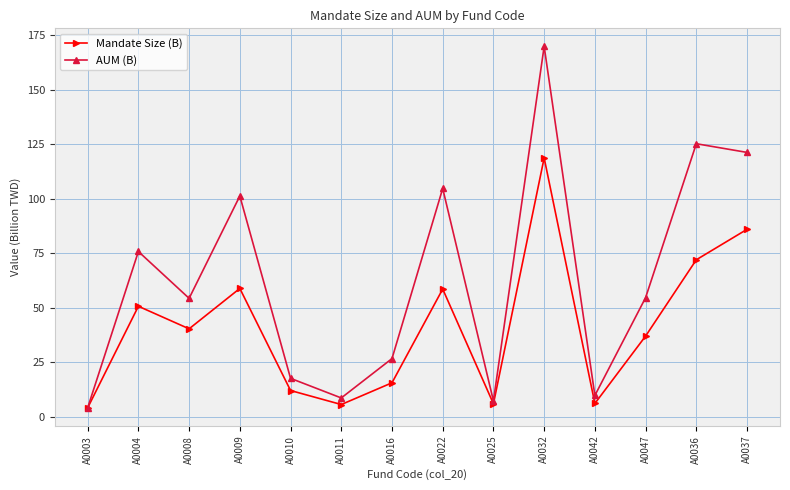

Where is the first local maximum for Mandate Size (B)?

A0004